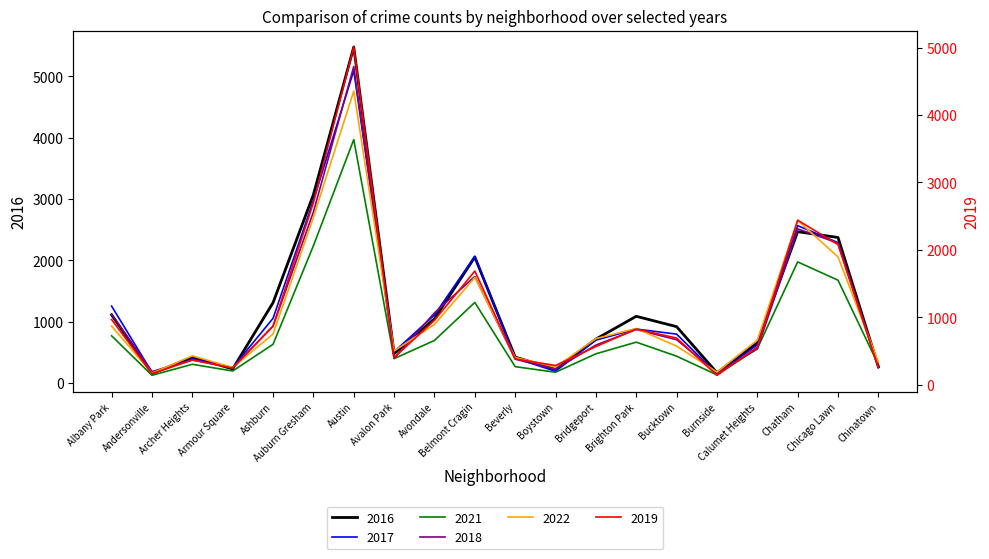

Between Armour Square and Austin, which is larger?

Austin